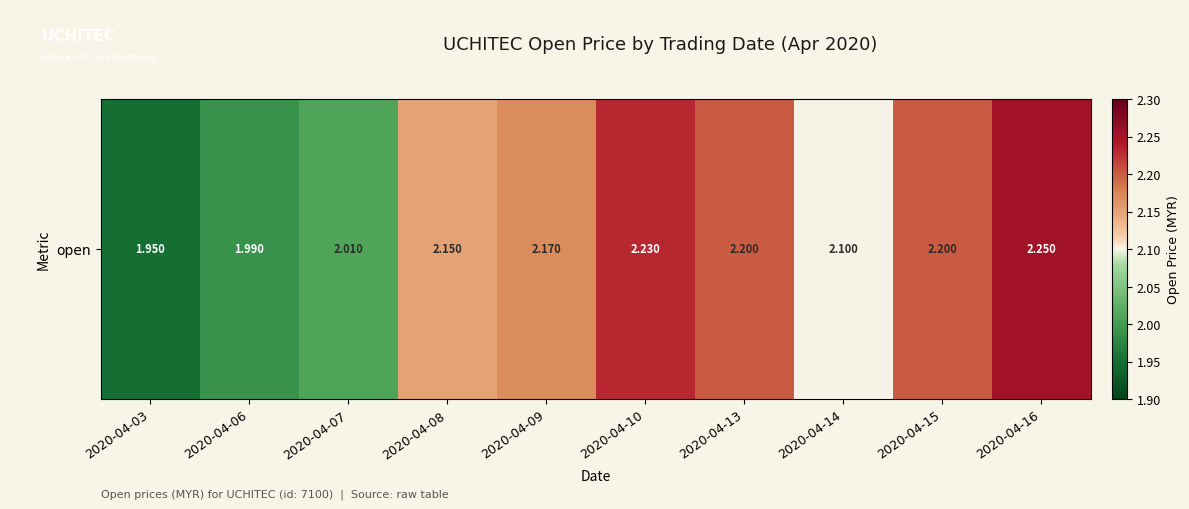

What is the maximum value shown in the chart?

2.2